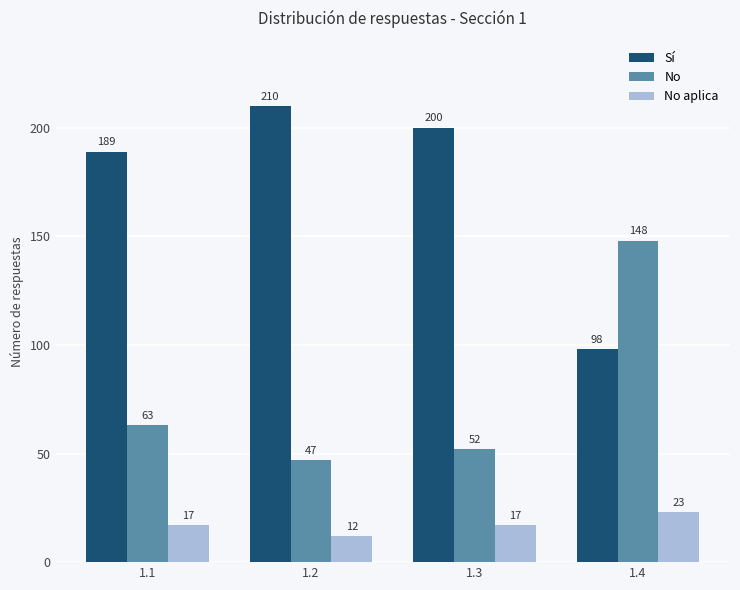

Rank the series at 1.4 from highest to lowest value.

No, Sí, No aplica